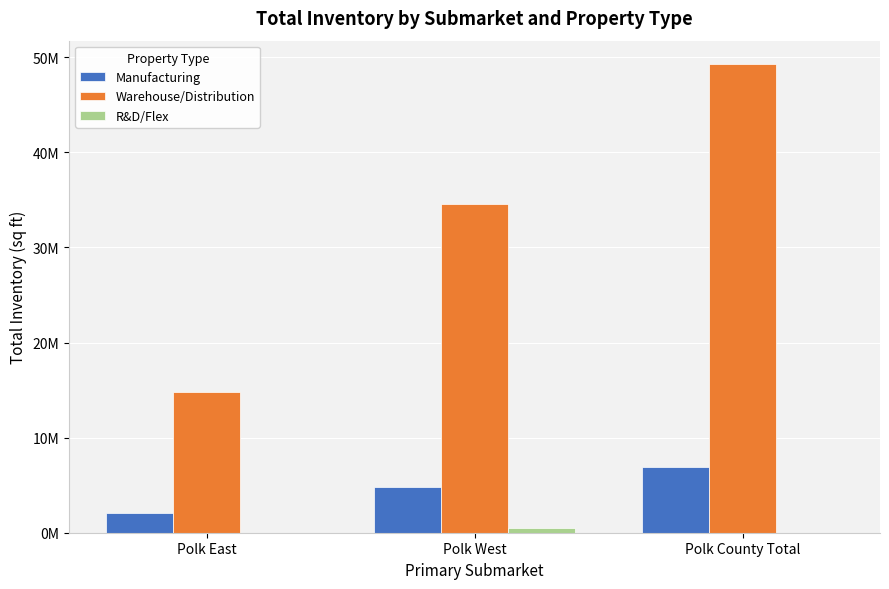

Which series has the widest spread of values?

Warehouse/Distribution